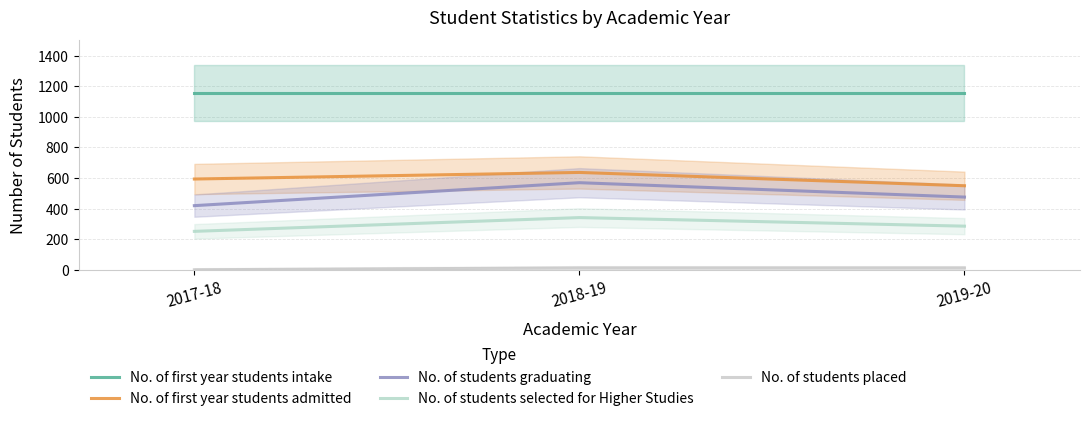

Reading left to right, transcribe all the data shown in this chart.

No. of first year students intake: 1154	1154	1154
No. of first year students admitted: 593	636	549
No. of students graduating: 419	569	475
No. of students selected for Higher Studies: 251	341	285
No. of students placed: 0	12	12